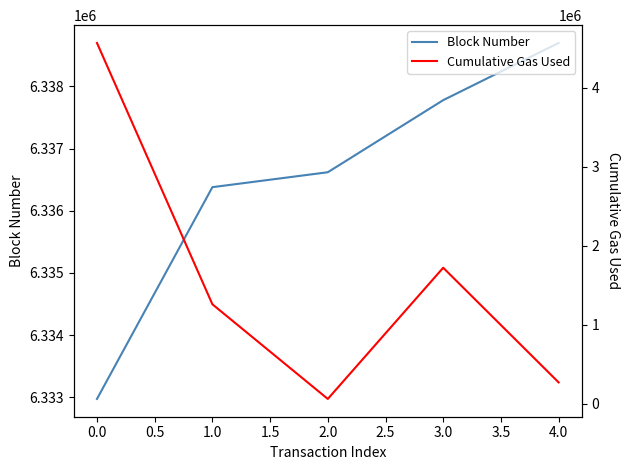

True or false: Block Number has a value of 6336619 at 2.0.

True